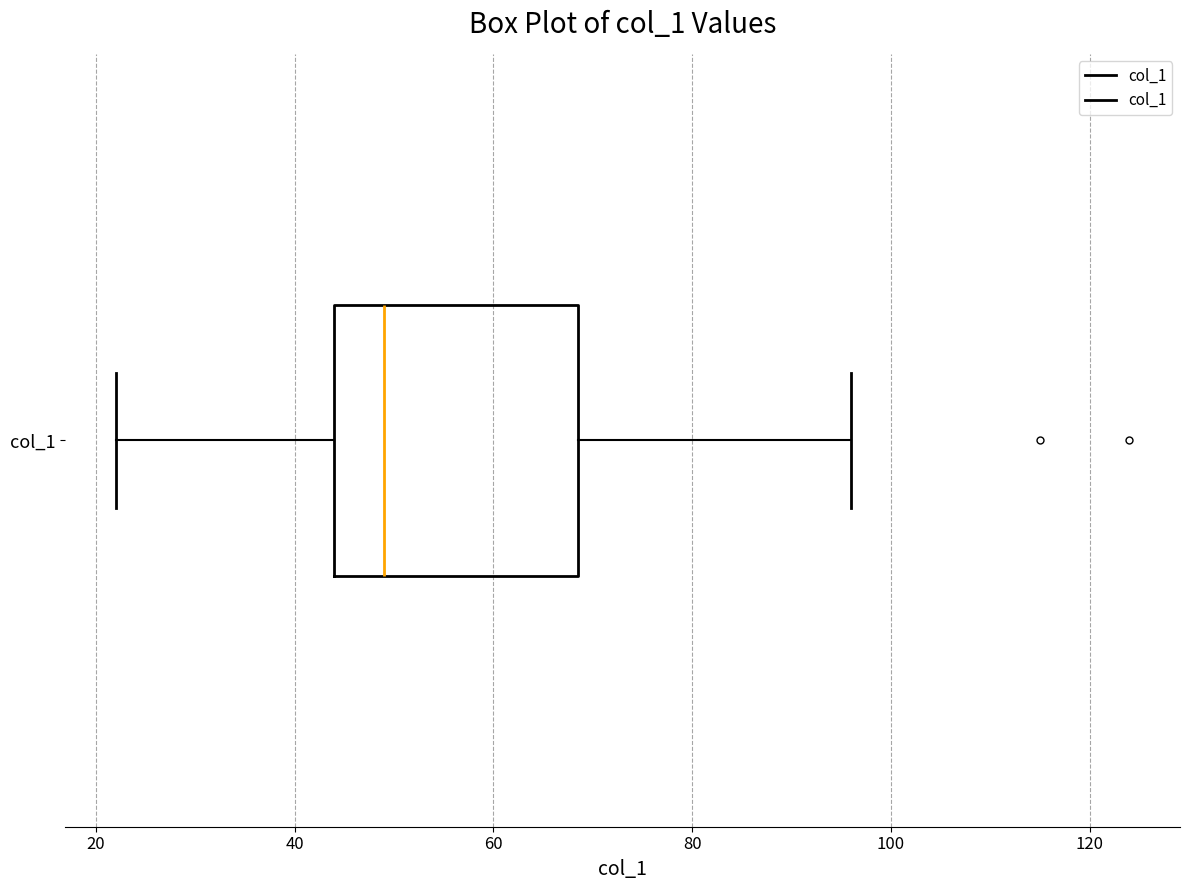

Where is the right edge of the box for col_1 on the x-axis? The values are not printed on the chart, so give them approximately, as read against the axis.

68